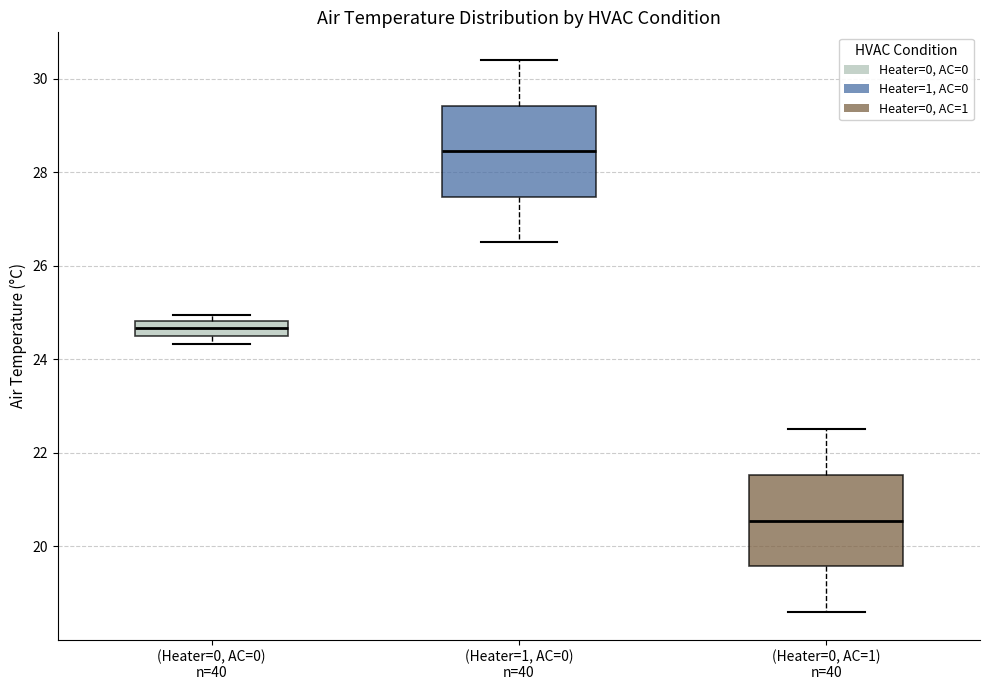

Where is the upper edge of the box for (Heater=1, AC=0) n=40 on the y-axis? The values are not printed on the chart, so give them approximately, as read against the axis.

29.4